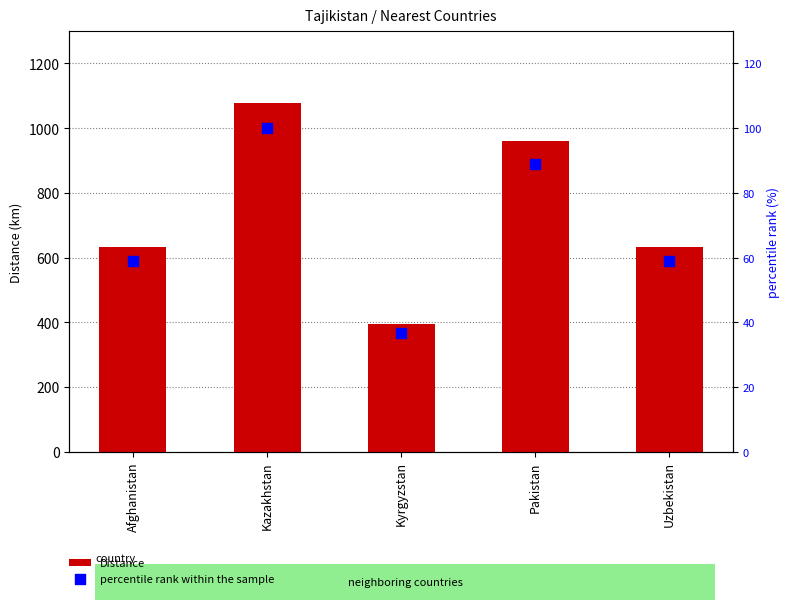

Which series has the widest spread of Y values?

Distance